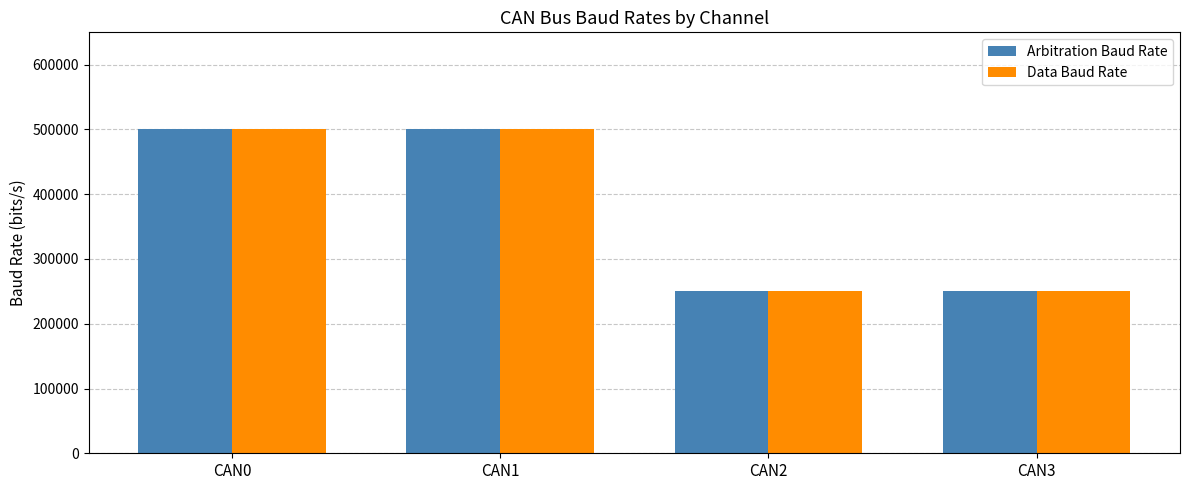

What is the total value across all series at CAN1?

1000000